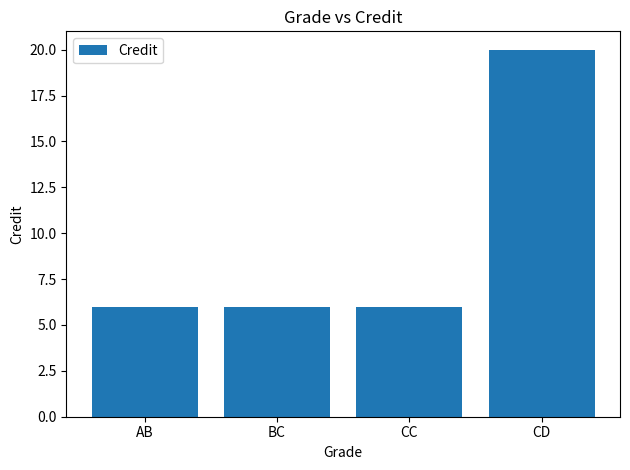

Reading left to right, transcribe all the data shown in this chart.

AB=6	BC=6	CC=6	CD=20